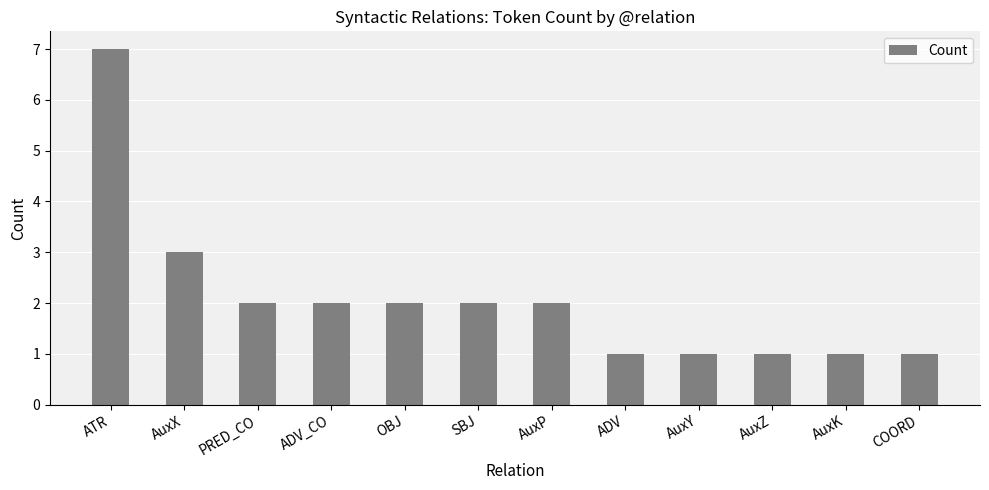

What is the sum of the values at AuxX and AuxK?

4